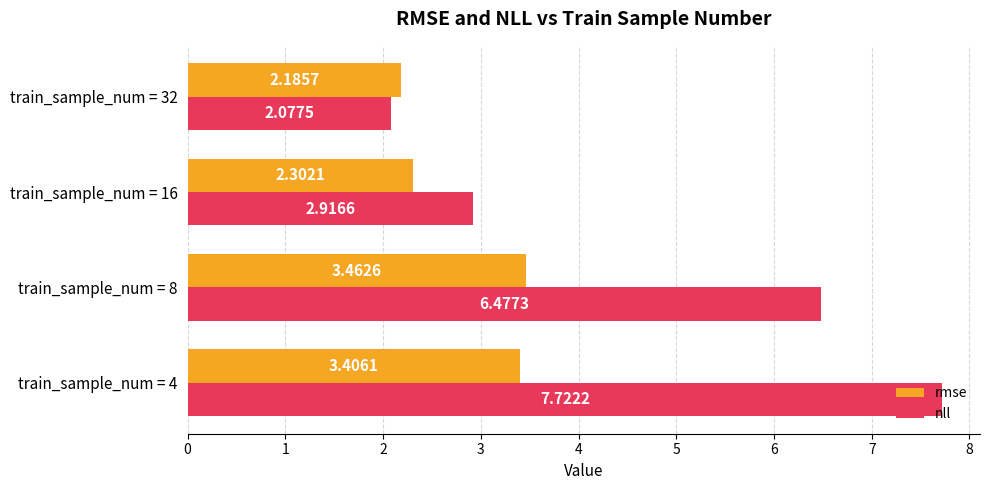

At train_sample_num = 4, list the series in order from smallest to largest.

rmse, nll